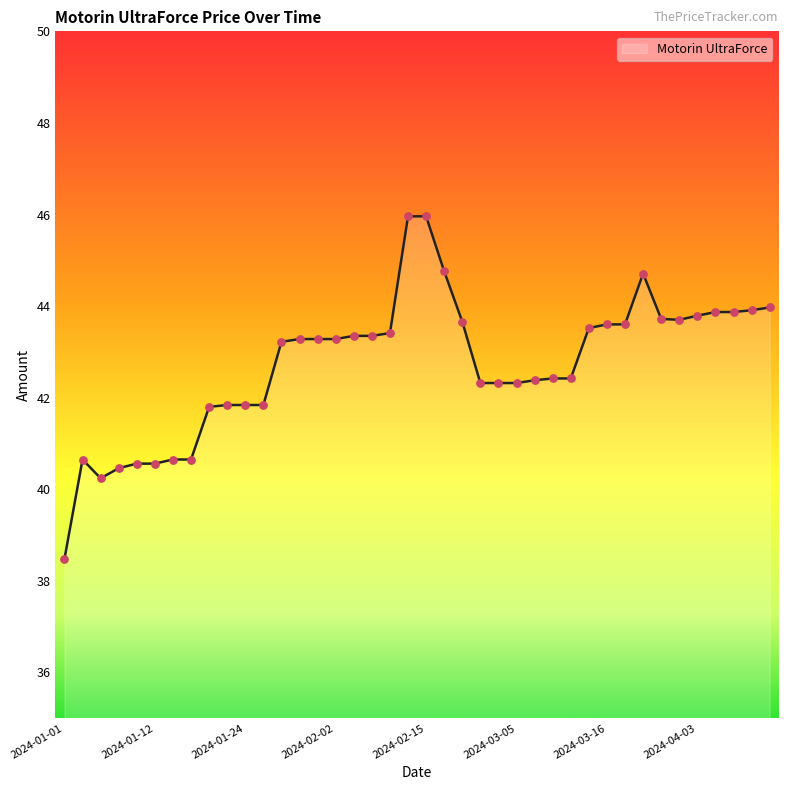

What is the difference between the maximum and minimum values?

7.5